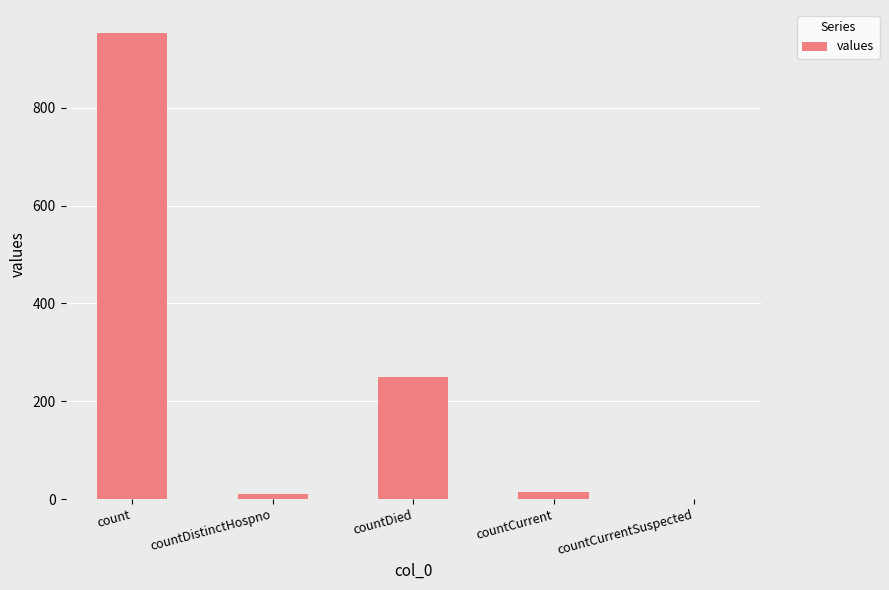

The value at countCurrentSuspected is -318. True or false?

False